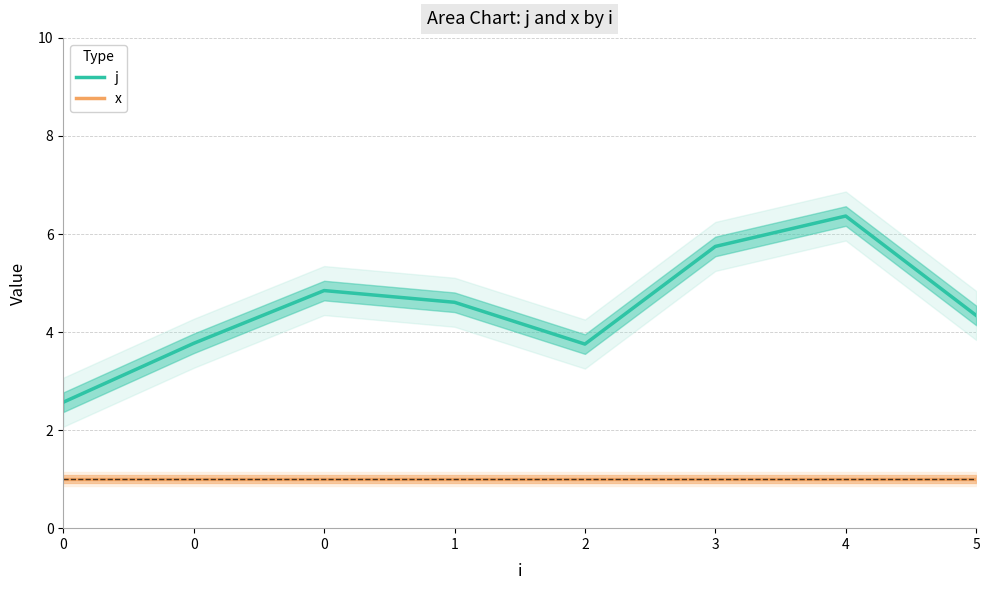

Reading left to right, transcribe all the data shown in this chart.

j: 0=2.6	0=3.8	0=4.8	1=4.6	2=3.8	3=5.7	4=6.4	5=4.3
x: 0=1.0	0=1.0	0=1.0	1=1.0	2=1.0	3=1.0	4=1.0	5=1.0